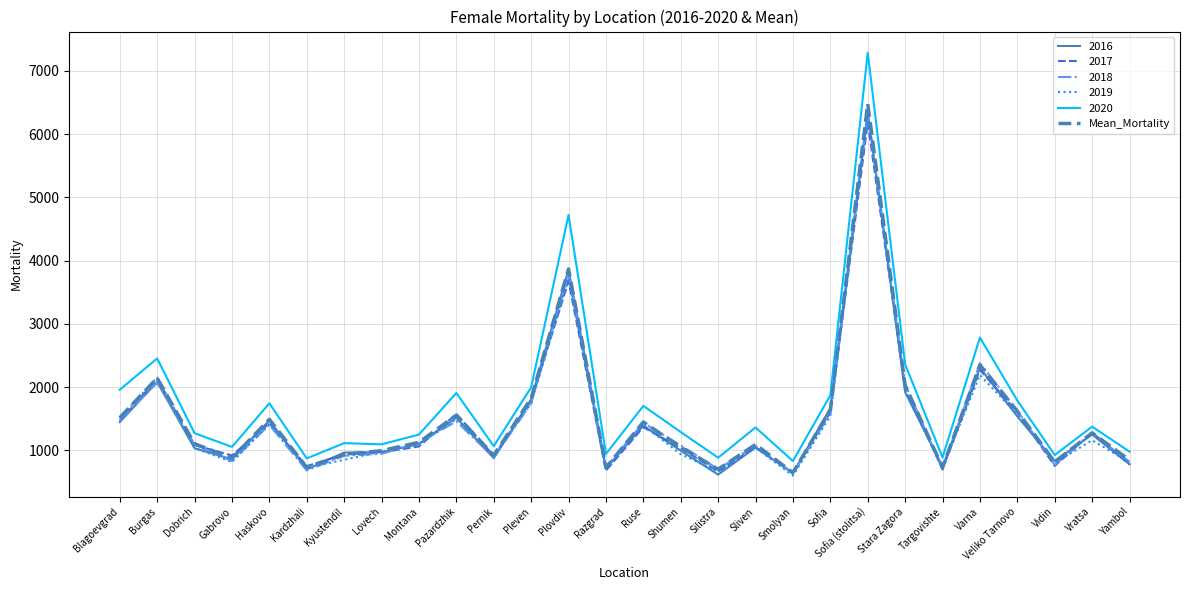

Where is Mean_Mortality nearest to the value 3565?

Plovdiv